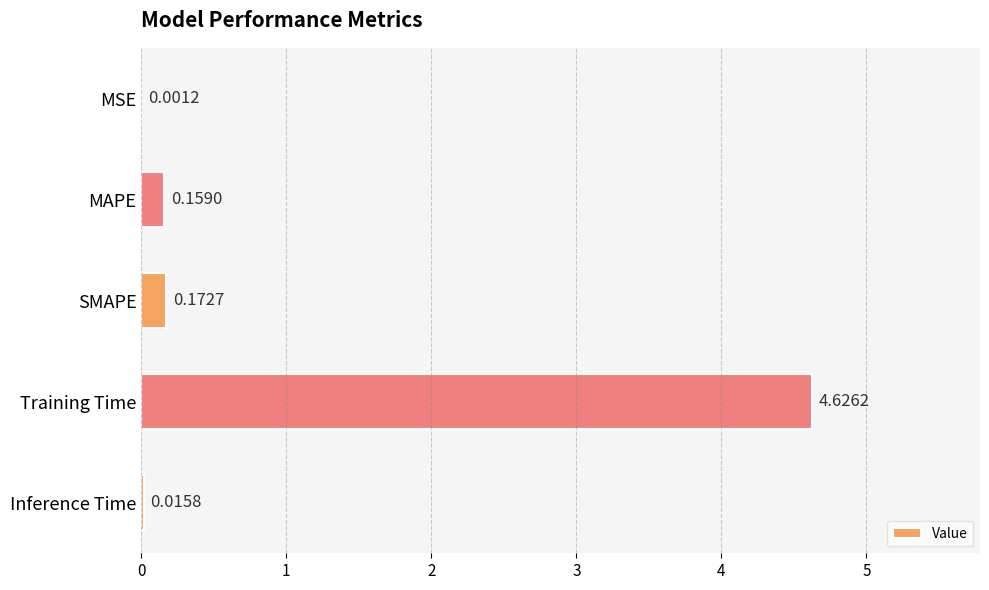

Between Inference Time and SMAPE, which is larger?

SMAPE